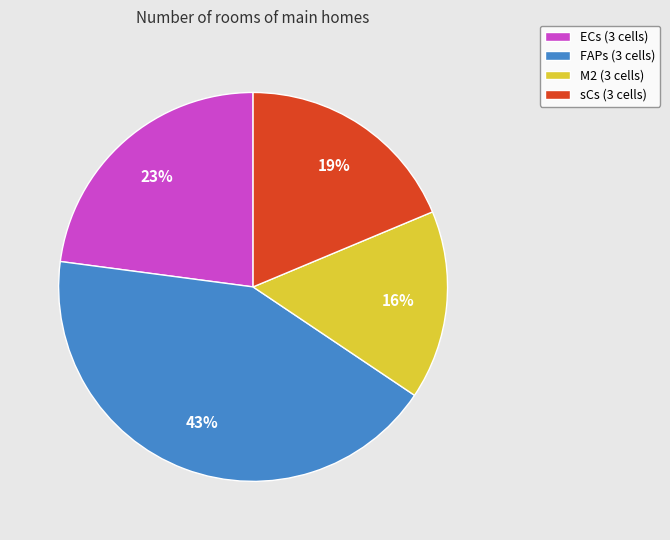

Is it true that ECs (3 cells) is 23% of the pie?

True